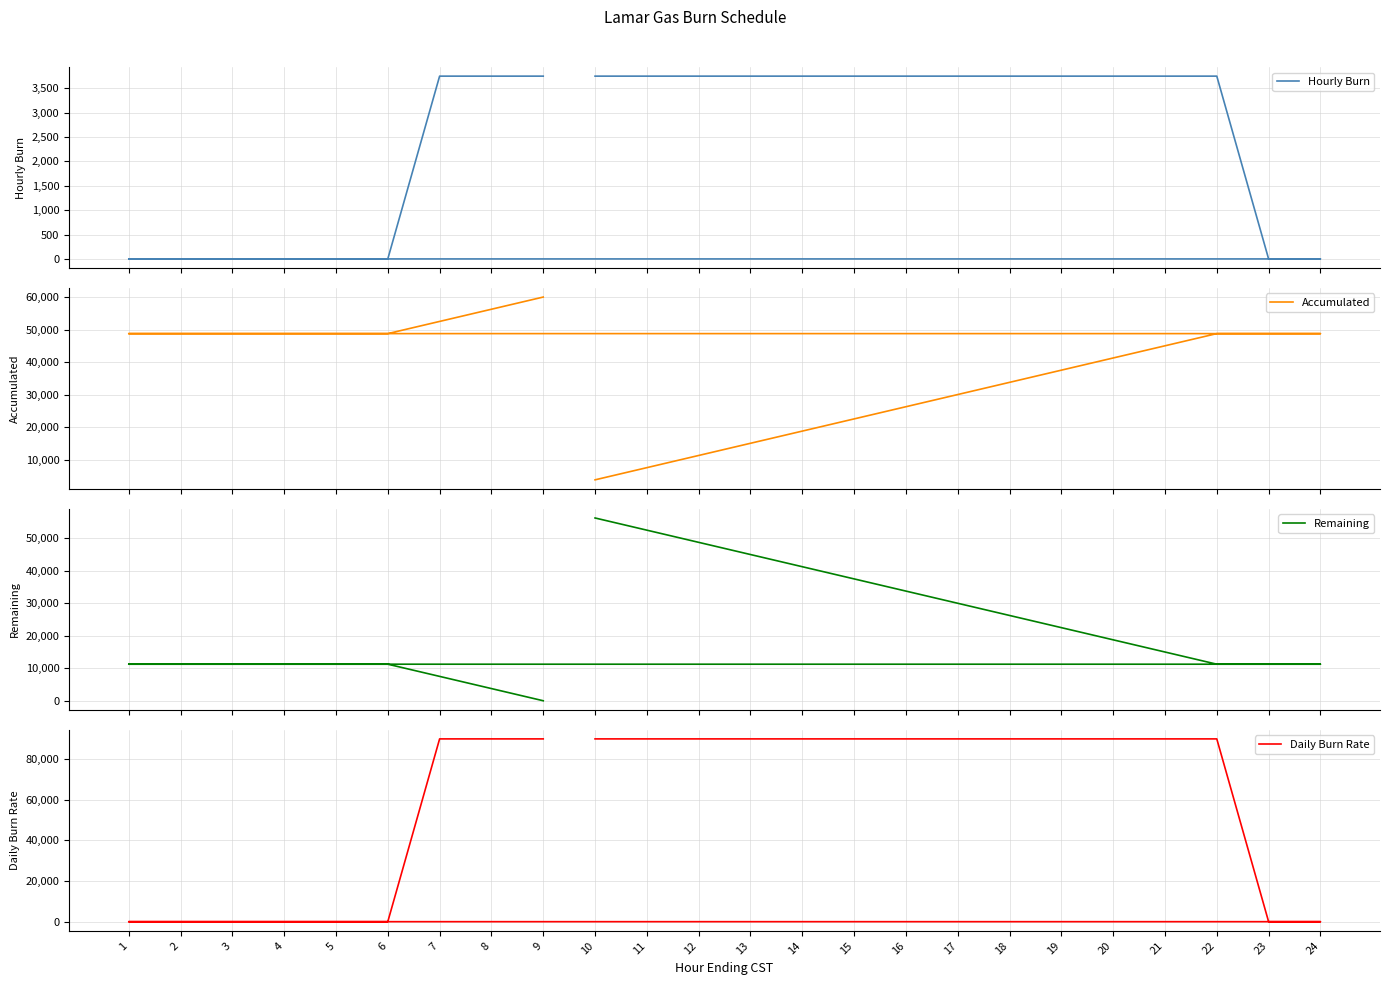

What is the average value of the Hourly Burn series?

2500